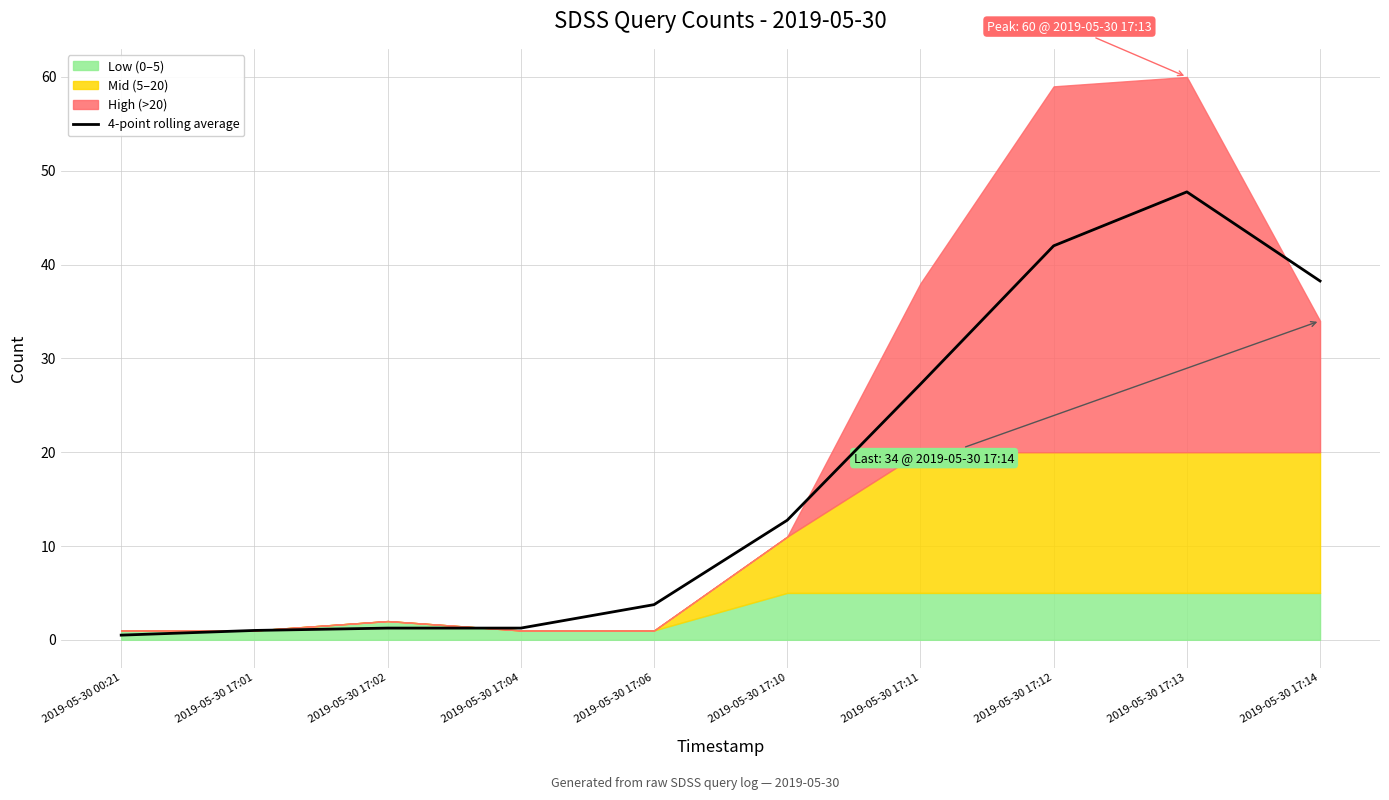

What is the label of the 1st point from the right?

2019-05-30 17:14